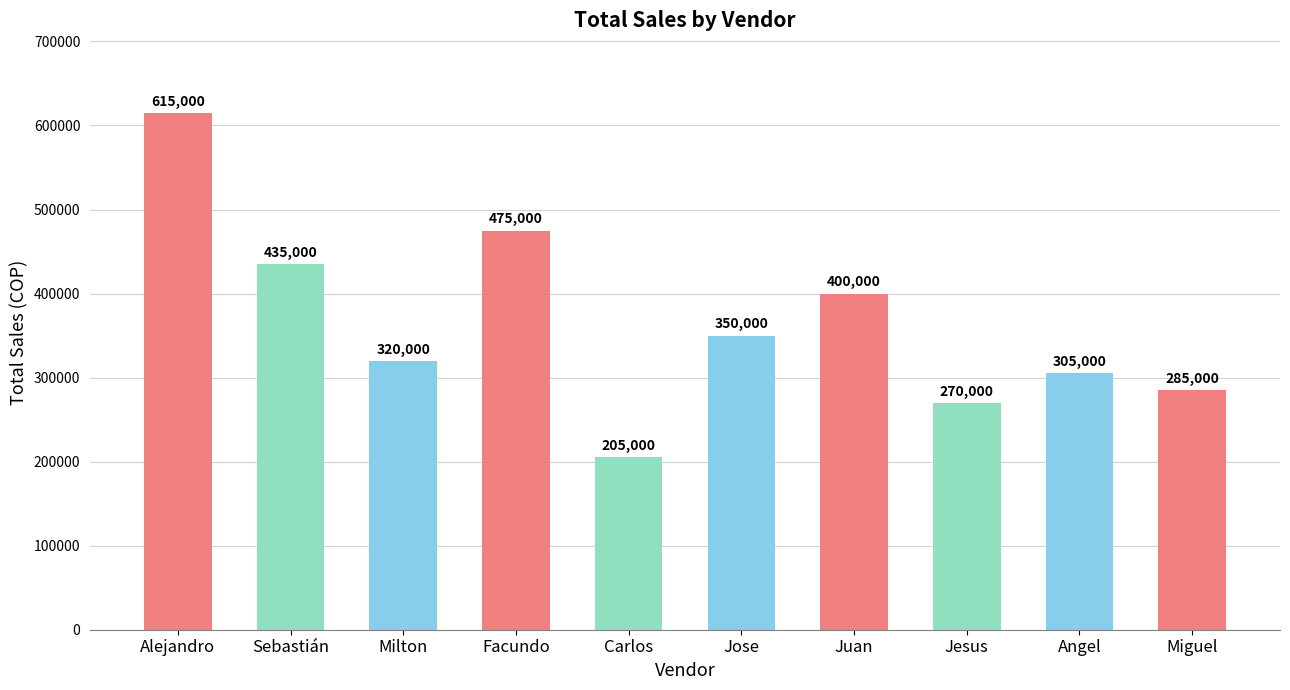

List the labels in order of value, largest first.

Alejandro, Facundo, Sebastián, Juan, Jose, Milton, Angel, Miguel, Jesus, Carlos